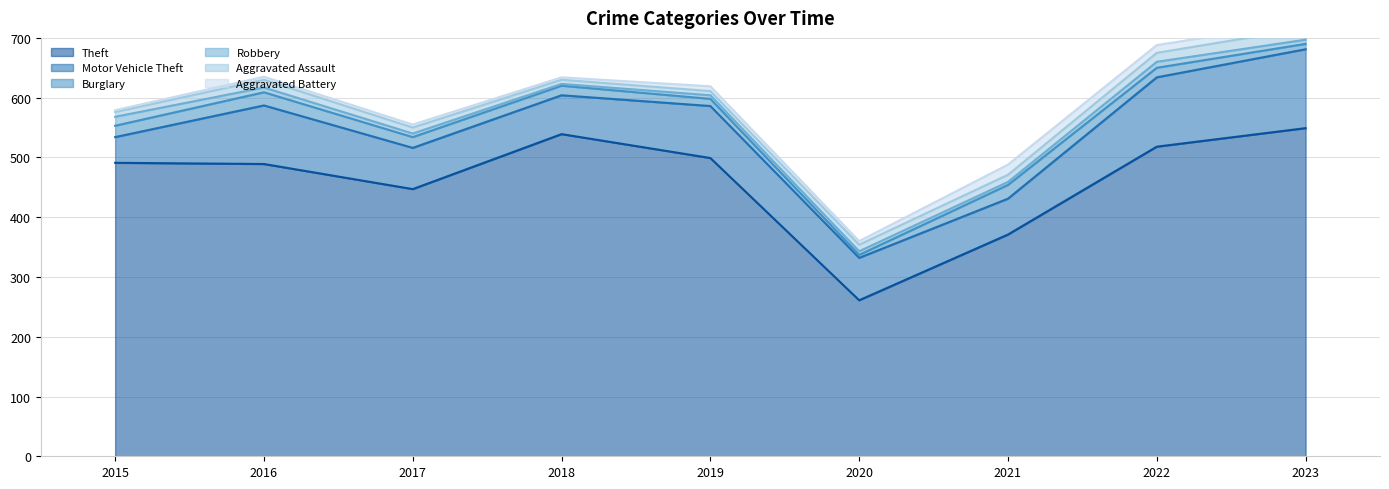

The Aggravated Battery series shows 5 at 2017. True or false?

True